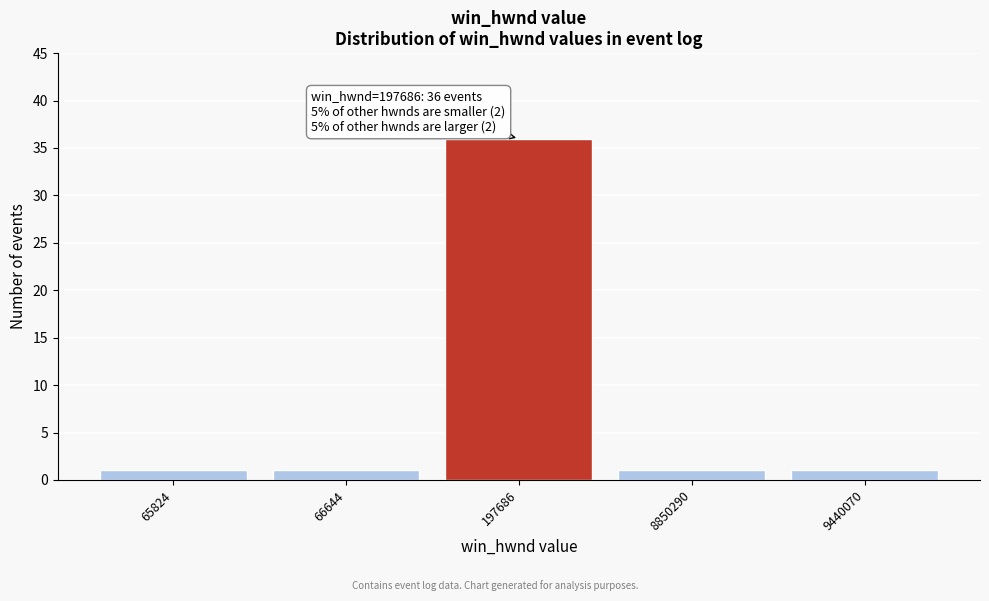

Reading left to right, list all the values displayed in this chart.

1	1	36	1	1